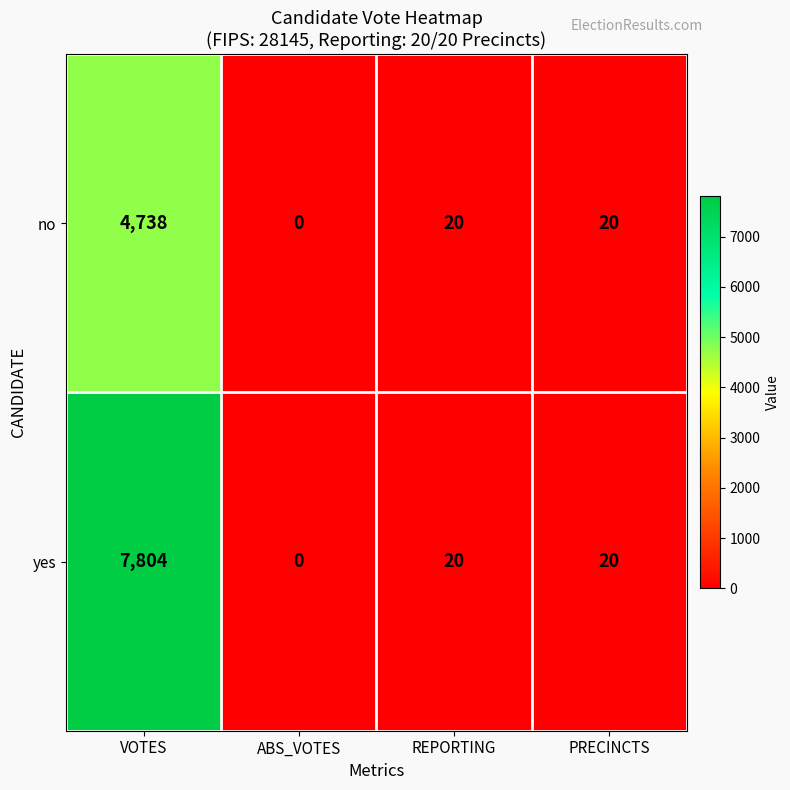

True or false: yes has a value of 20 at REPORTING.

True